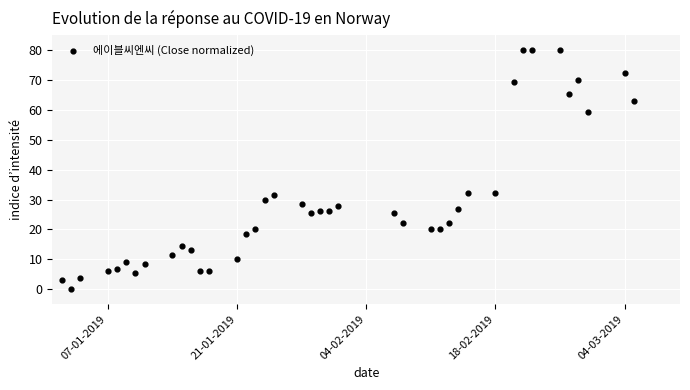

What is the range of X values (max minus min)?

62.0